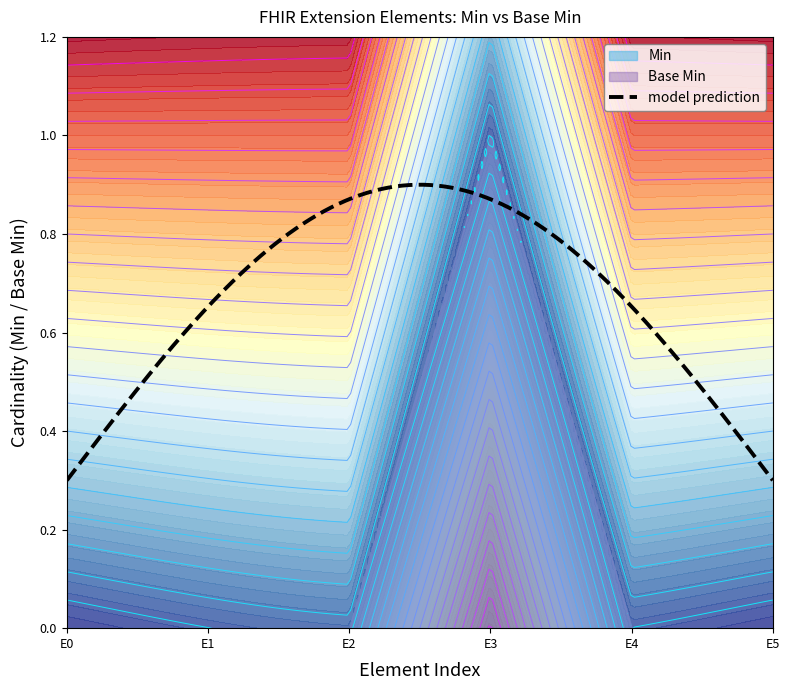

In Min, how many points are higher than both neighbors (excluding endpoints)?

1